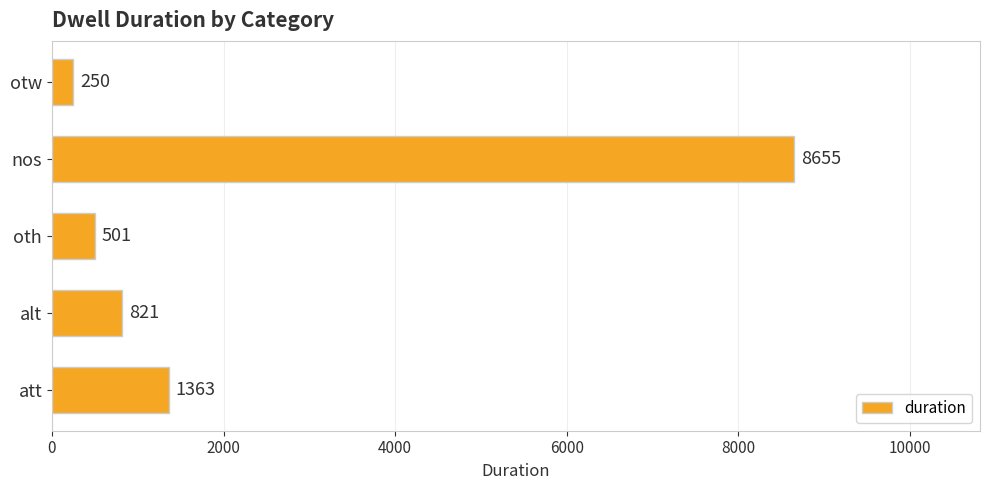

The value at att is 1363. True or false?

True